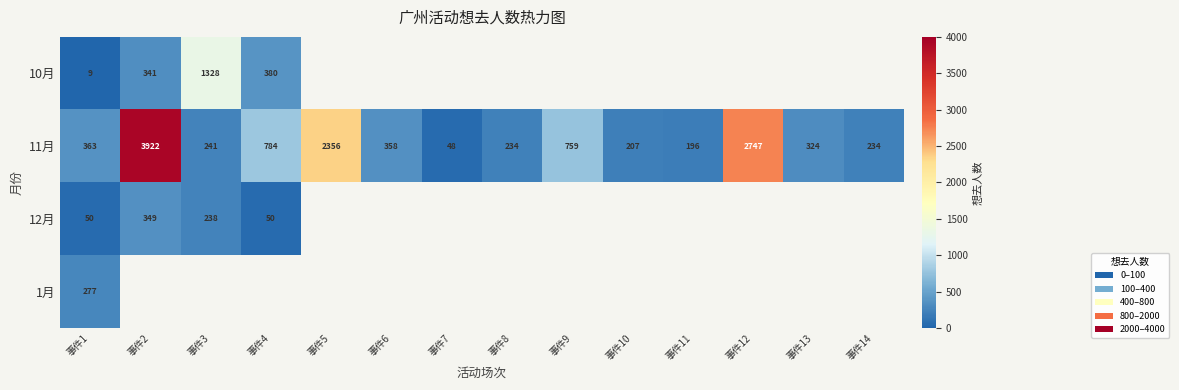

Between 事件14 and 事件5, which is larger?

事件5